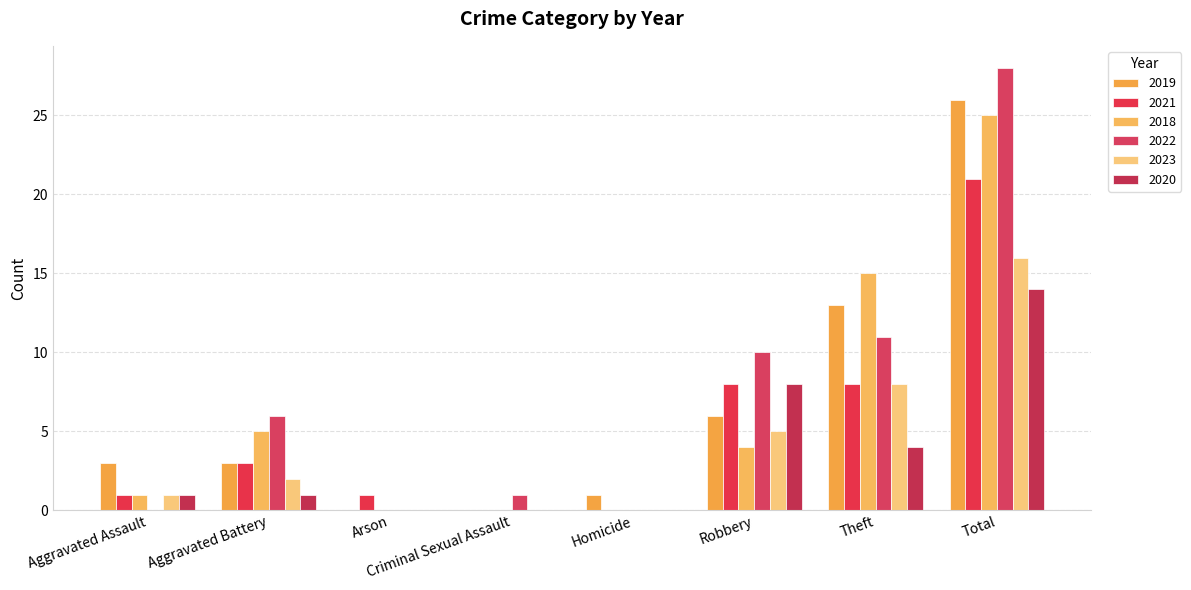

What is the total value across all series at Homicide?

1